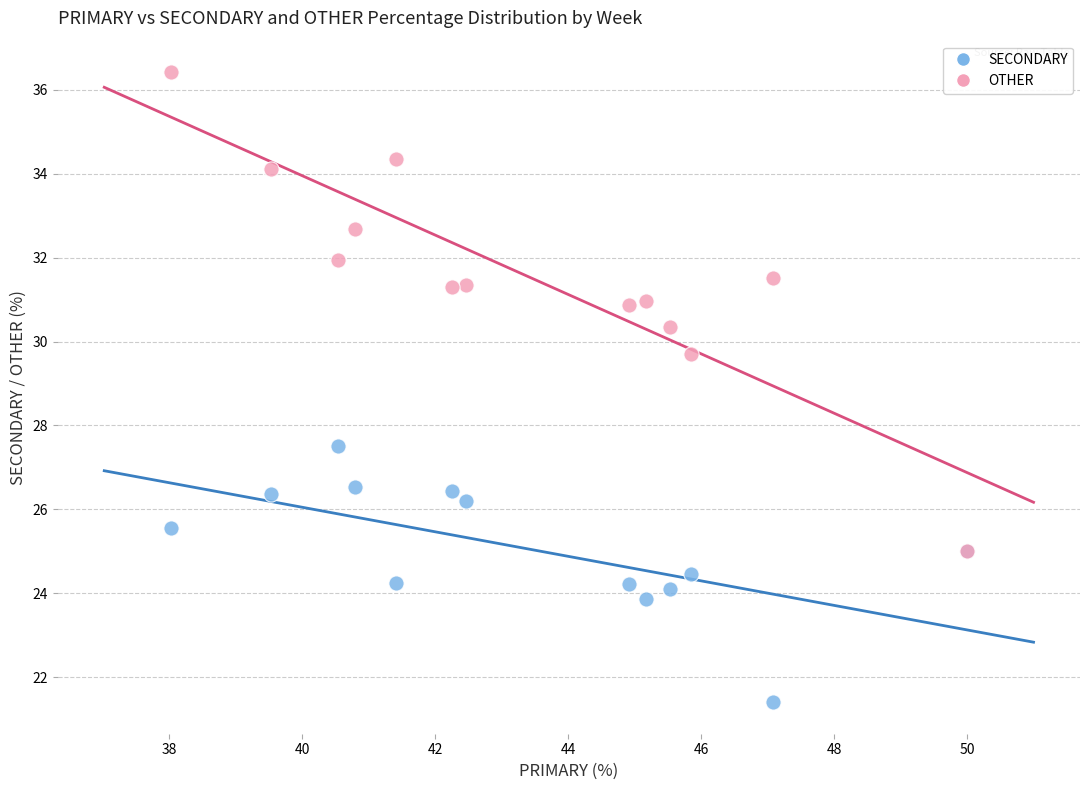

Which series contains the highest Y value?

OTHER